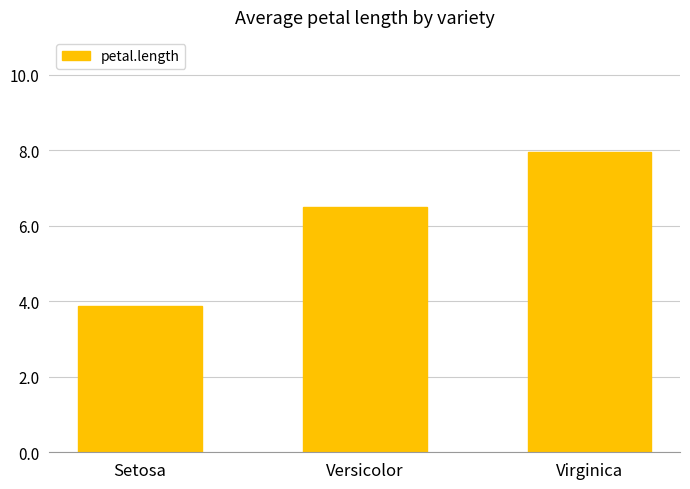

What is the difference between the values at Virginica and Setosa?

4.1